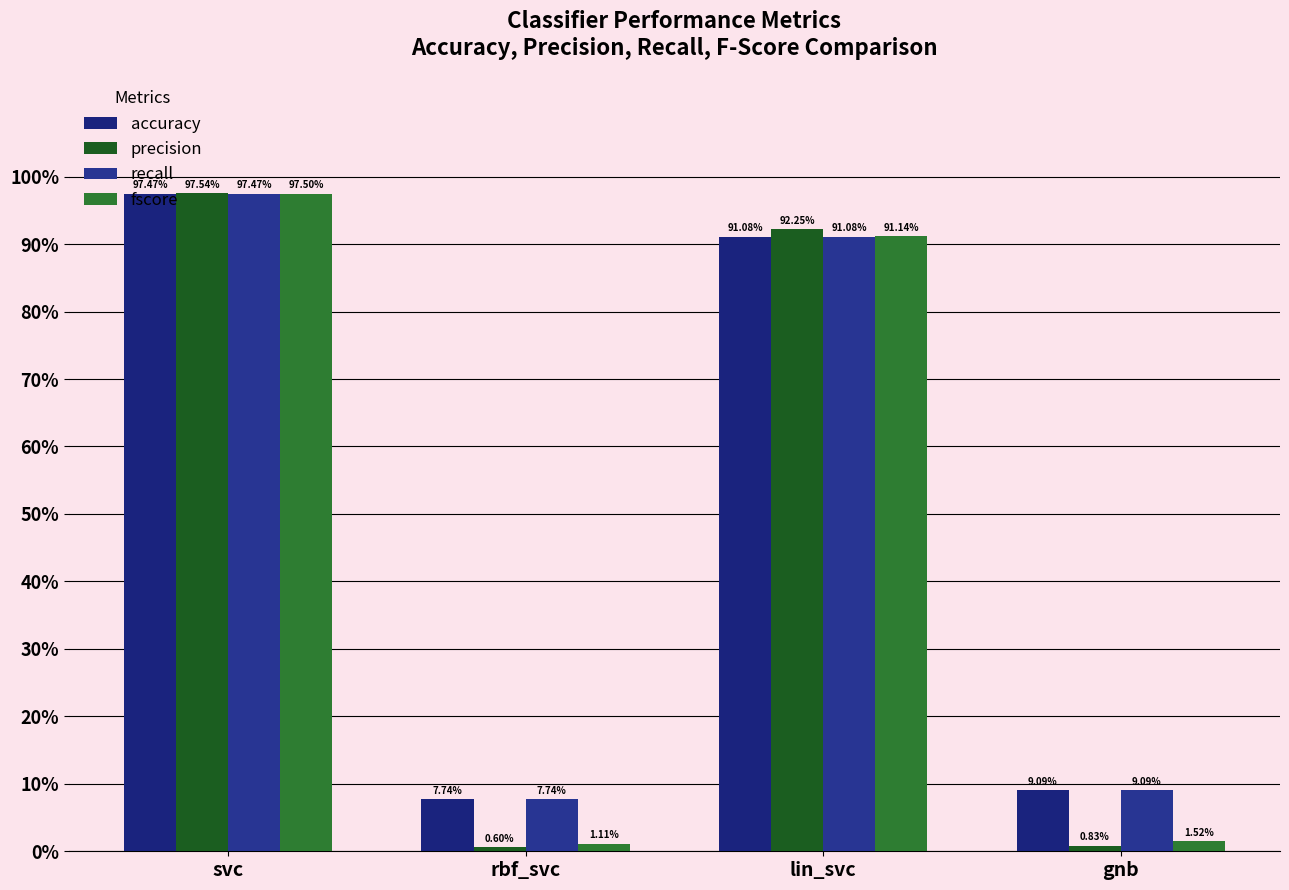

Does the chart contain any negative values?

No